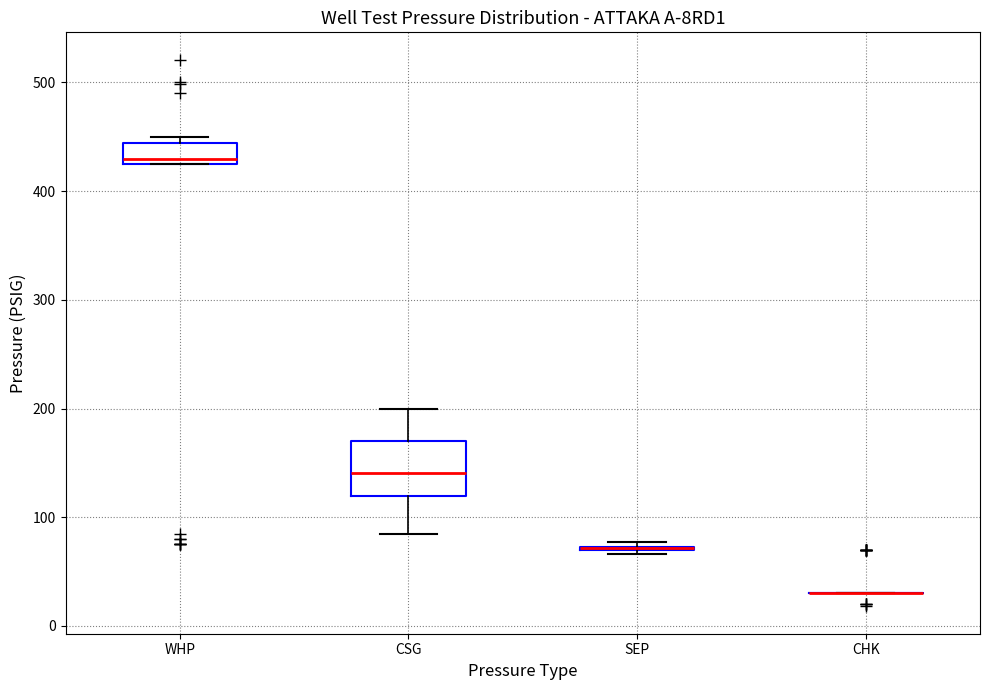

Comparing the boxes themselves (not the whiskers), which one is the tallest?

CSG